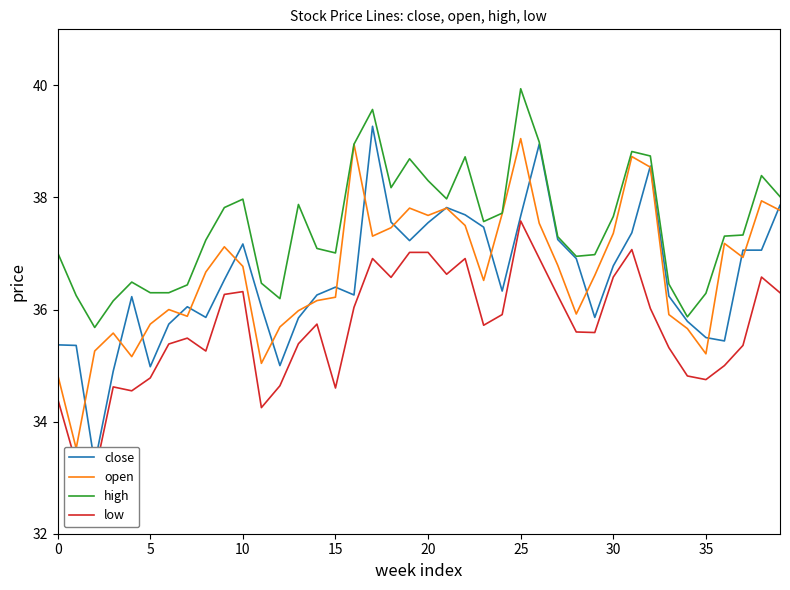

How many lines are shown in the chart?

4